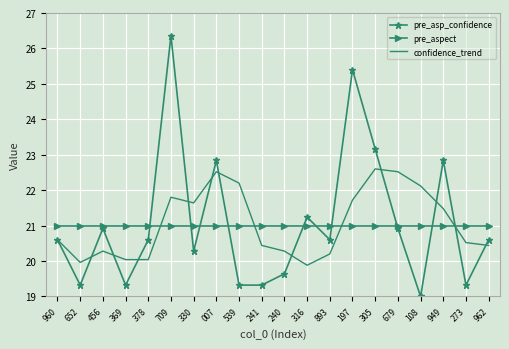

Which category has the lowest value across all series?

108